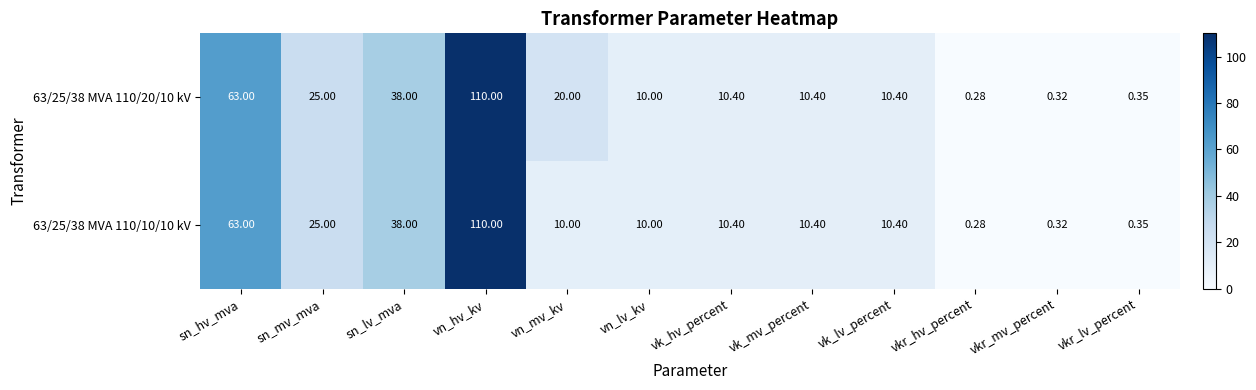

Is the value of 63/25/38 MVA 110/20/10 kV at vkr_hv_percent greater than the value of 63/25/38 MVA 110/10/10 kV at vk_hv_percent?

No